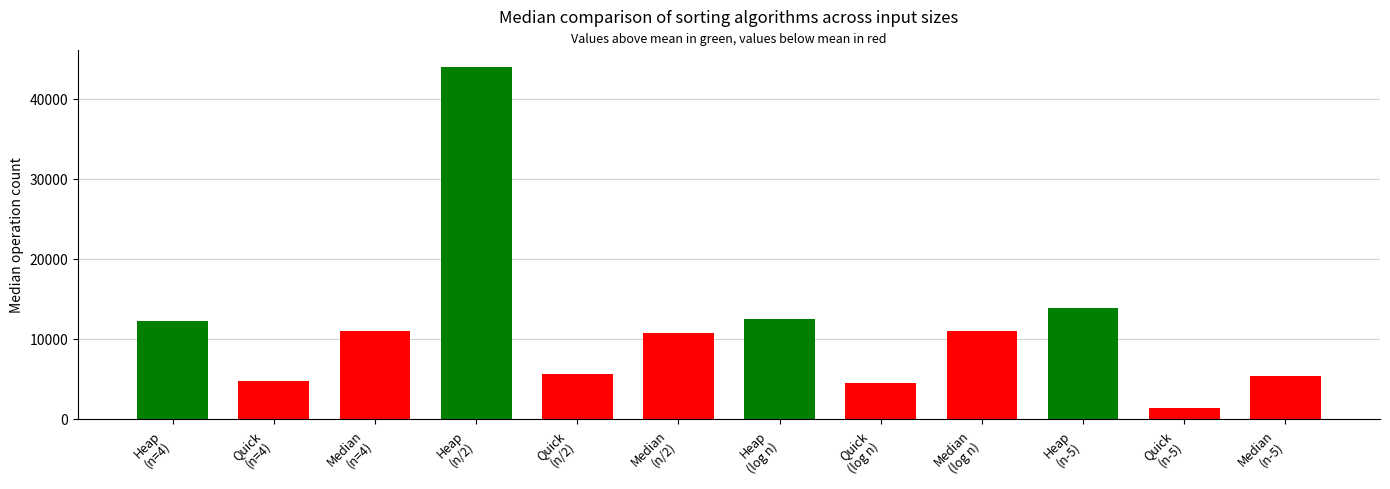

Count the number of data series in this chart.

1